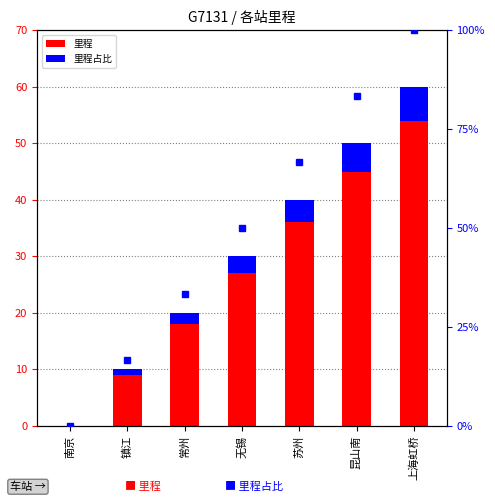

Rank the categories by 里程占比 value from lowest to highest.

南京, 镇江, 常州, 无锡, 苏州, 昆山南, 上海虹桥